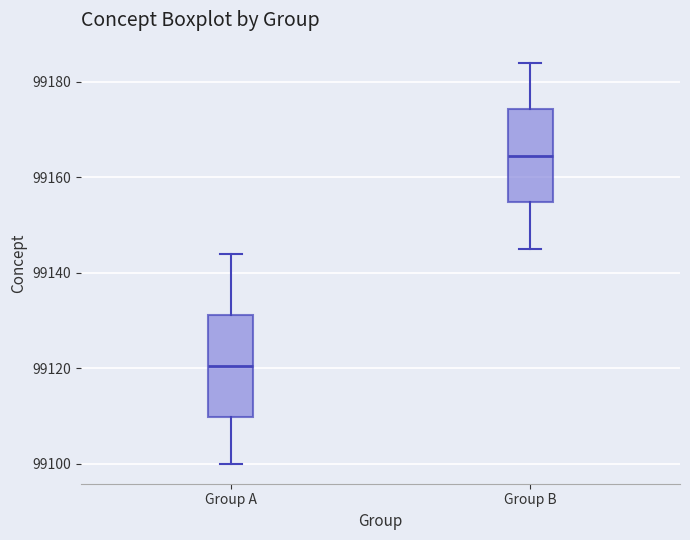

Where is the upper edge of the box for Group B on the y-axis? The values are not printed on the chart, so give them approximately, as read against the axis.

99174